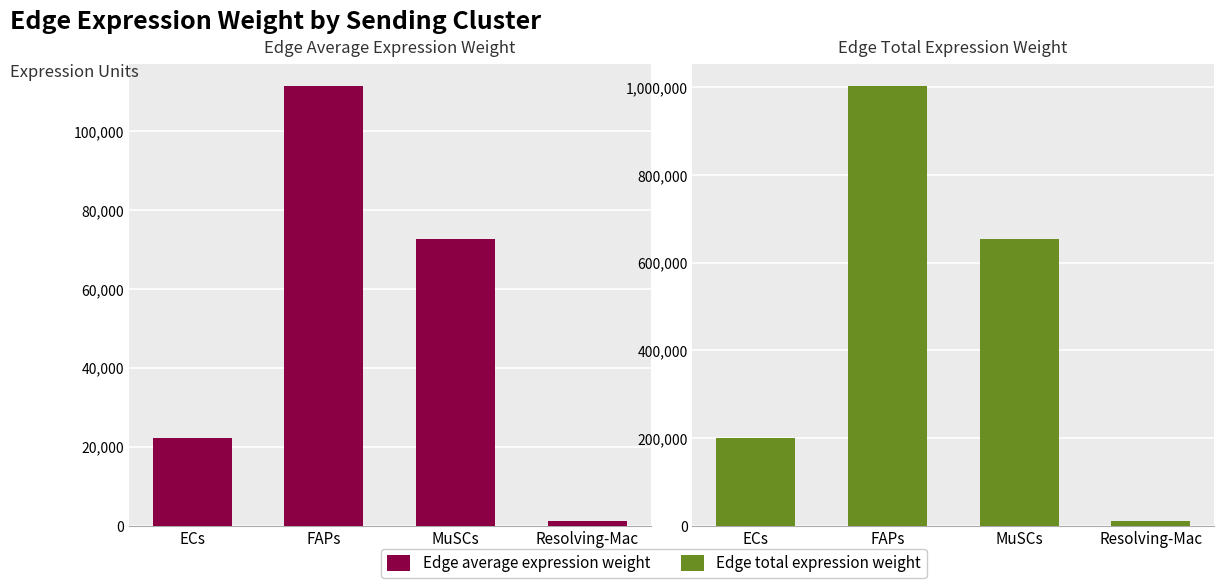

What is the value of the Edge average expression weight bar at the 3rd from the left?

72736.1